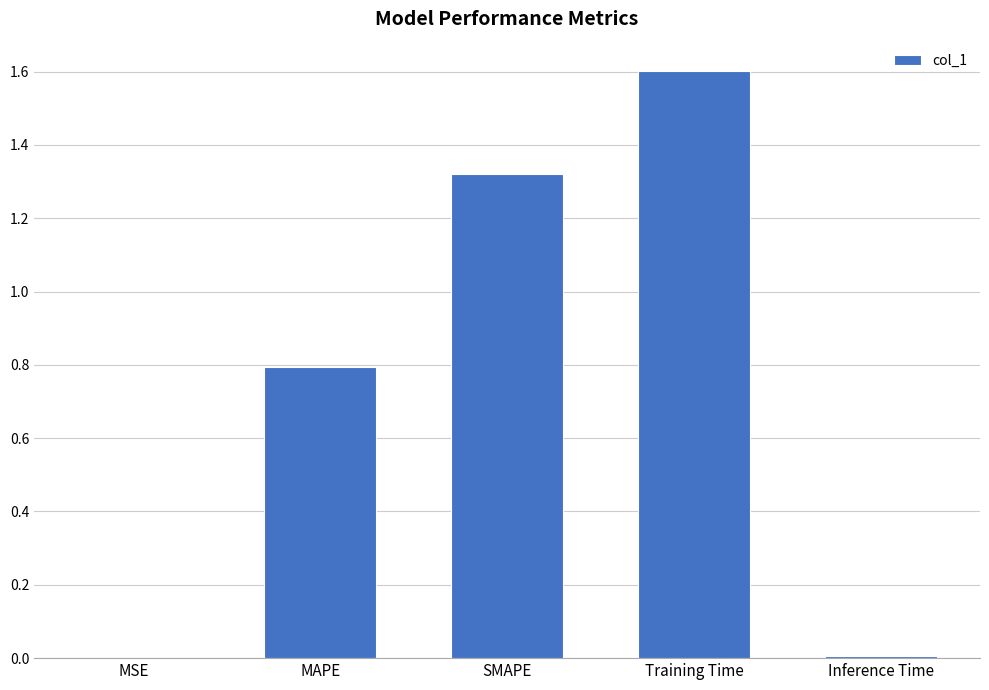

The value at Training Time is 1.6. True or false?

True